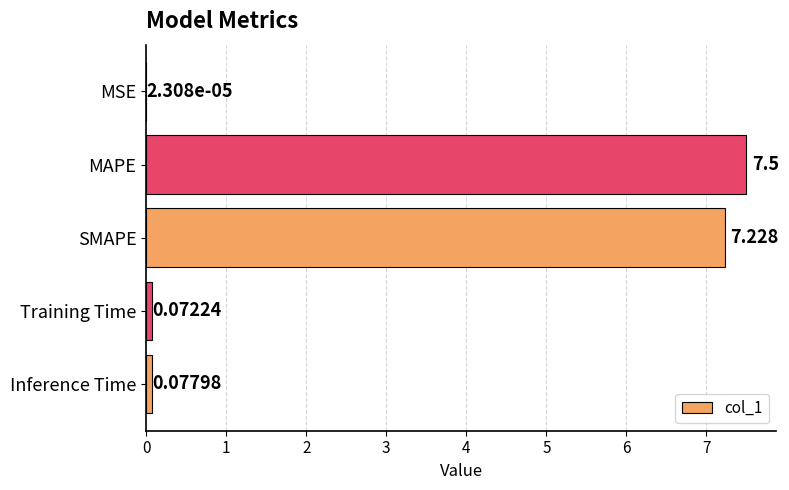

At which category does the chart reach its peak across all series?

MAPE